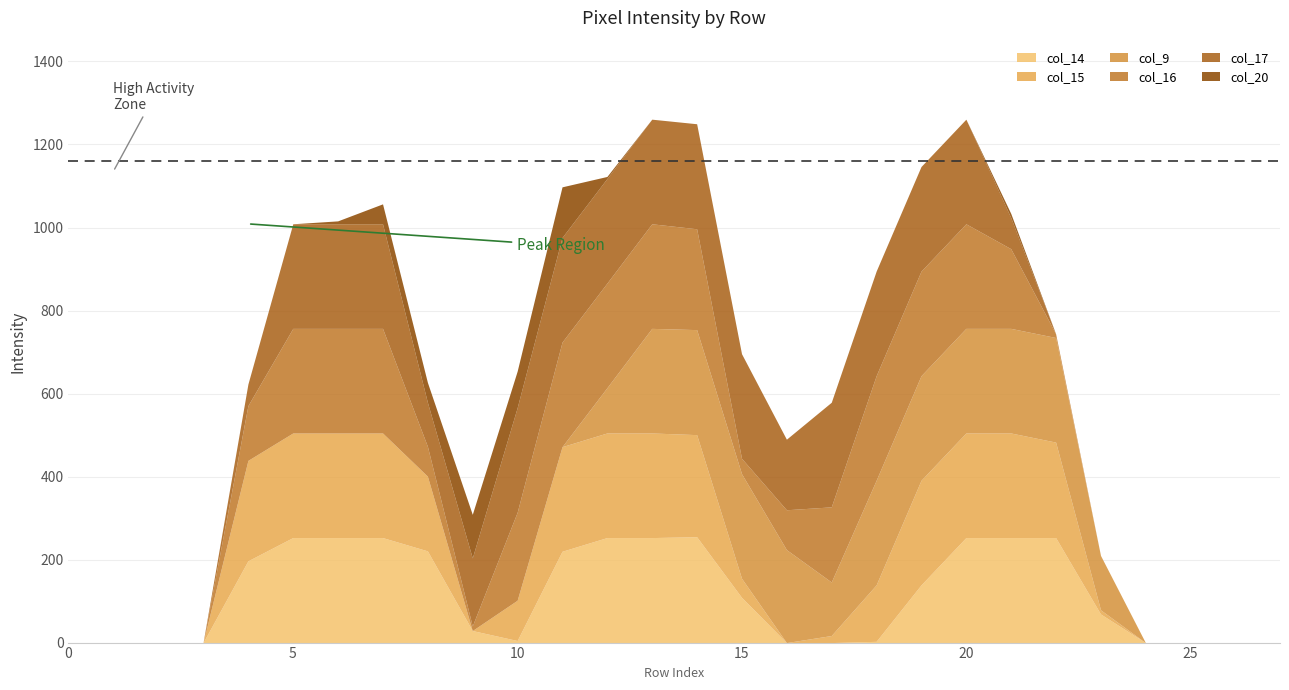

At how many categories does at least one series exceed 93?

20